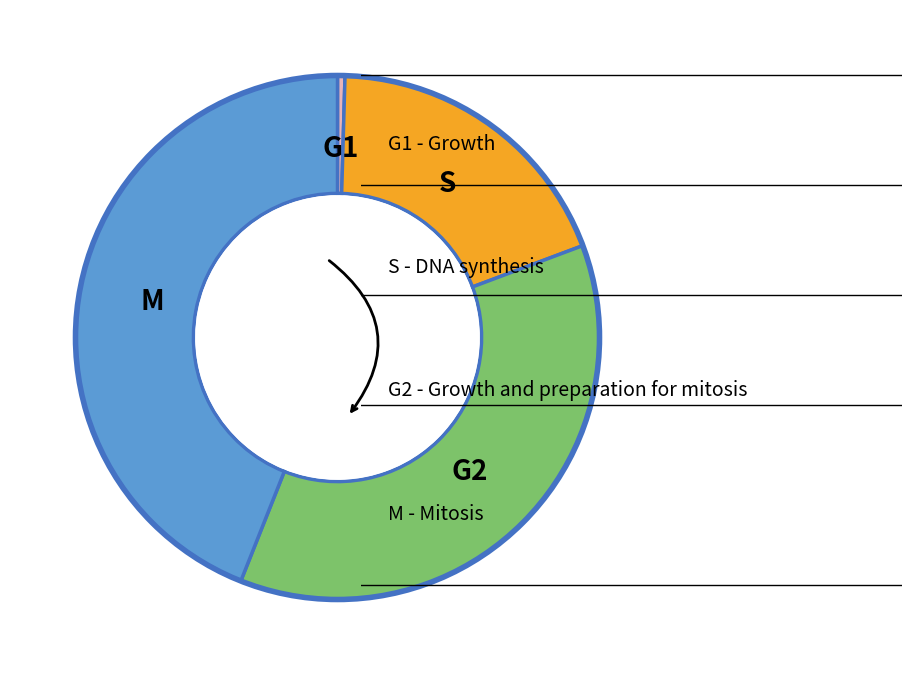

Does any single category account for the majority?

No